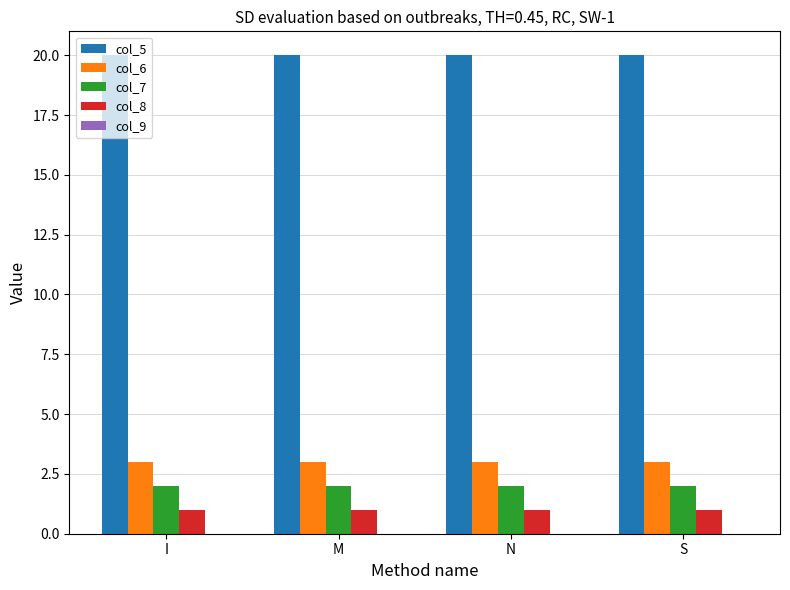

Count the number of data series in this chart.

4